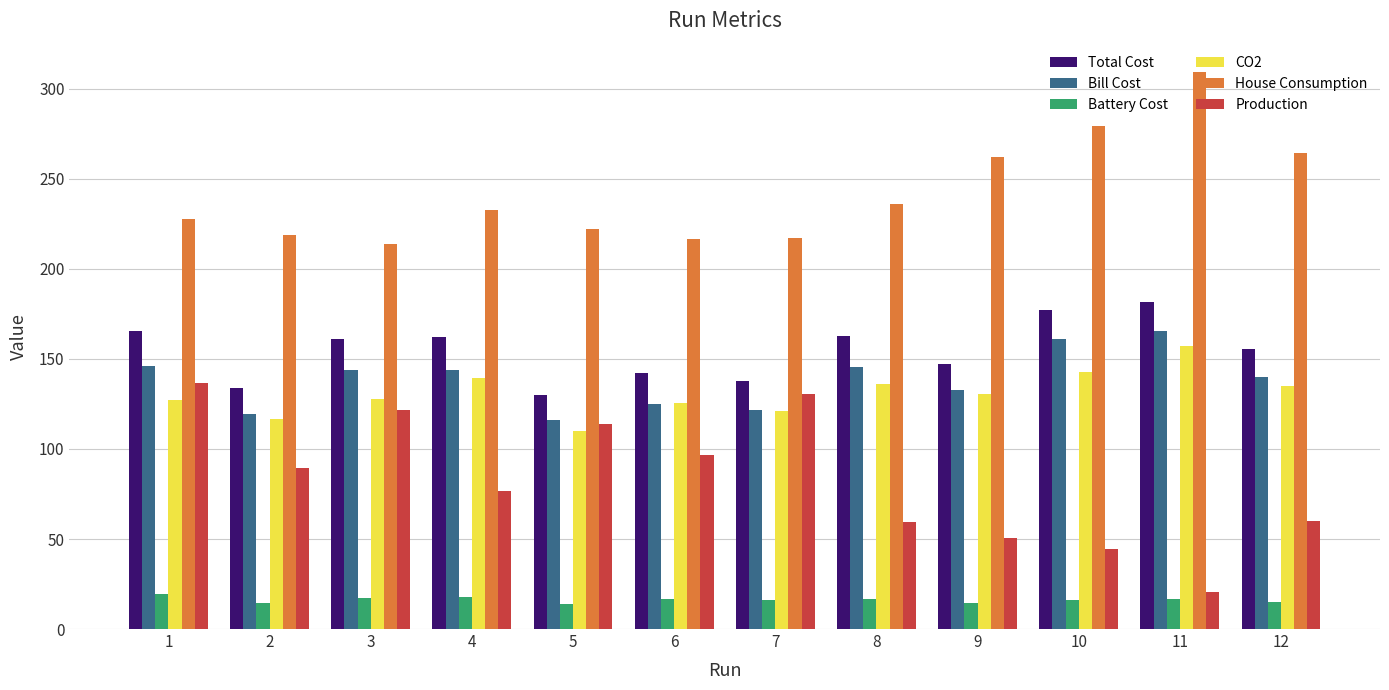

What are all the series names shown in the legend?

Total Cost, Bill Cost, Battery Cost, CO2, House Consumption, Production